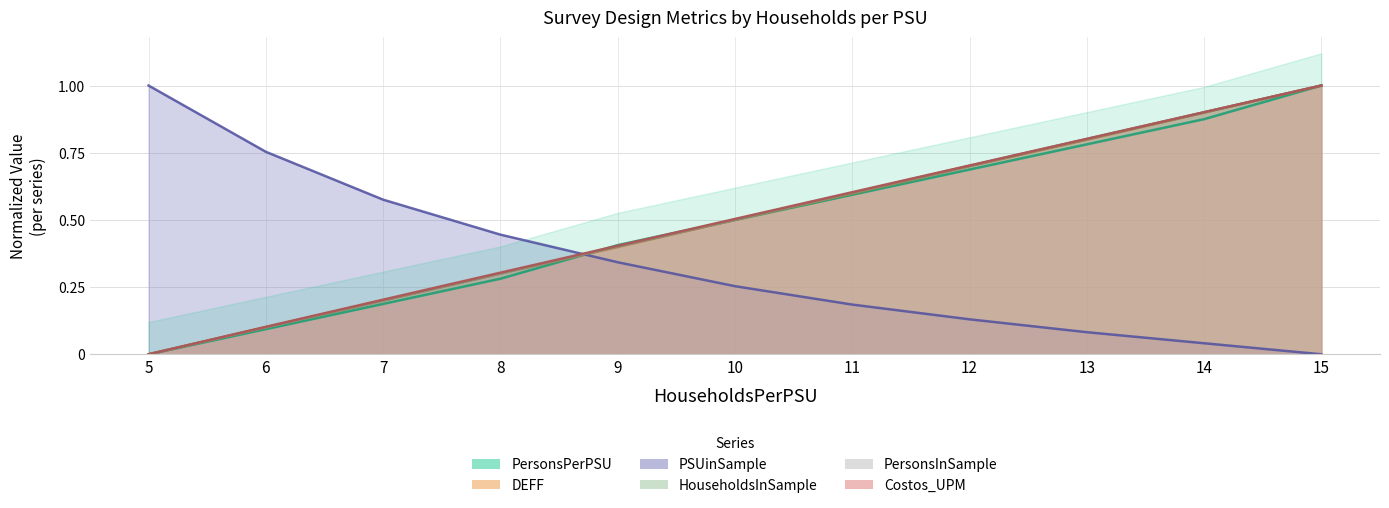

Where do PSUinSample and PersonsPerPSU first cross each other?

8 and 9